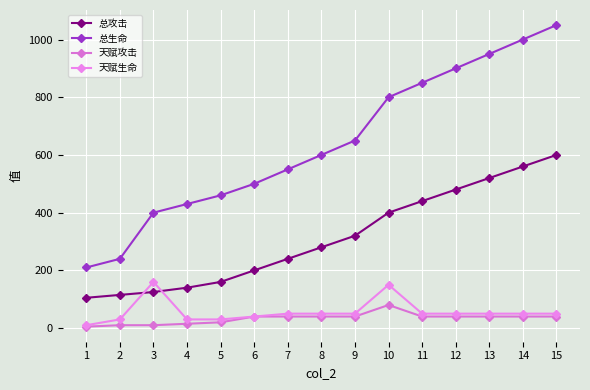

What is the difference between the 天赋生命 values at 1 and 12?

40